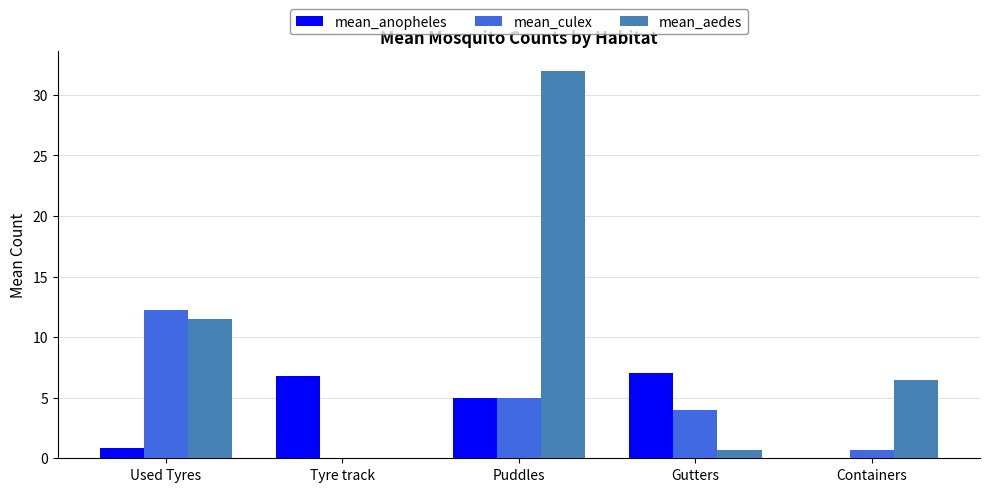

Reading left to right, list all the values displayed in this chart.

mean_anopheles: 0.8	6.8	5.0	7.0	0.0
mean_culex: 12.2	0.0	5.0	4.0	0.7
mean_aedes: 11.5	0.0	32.0	0.7	6.5